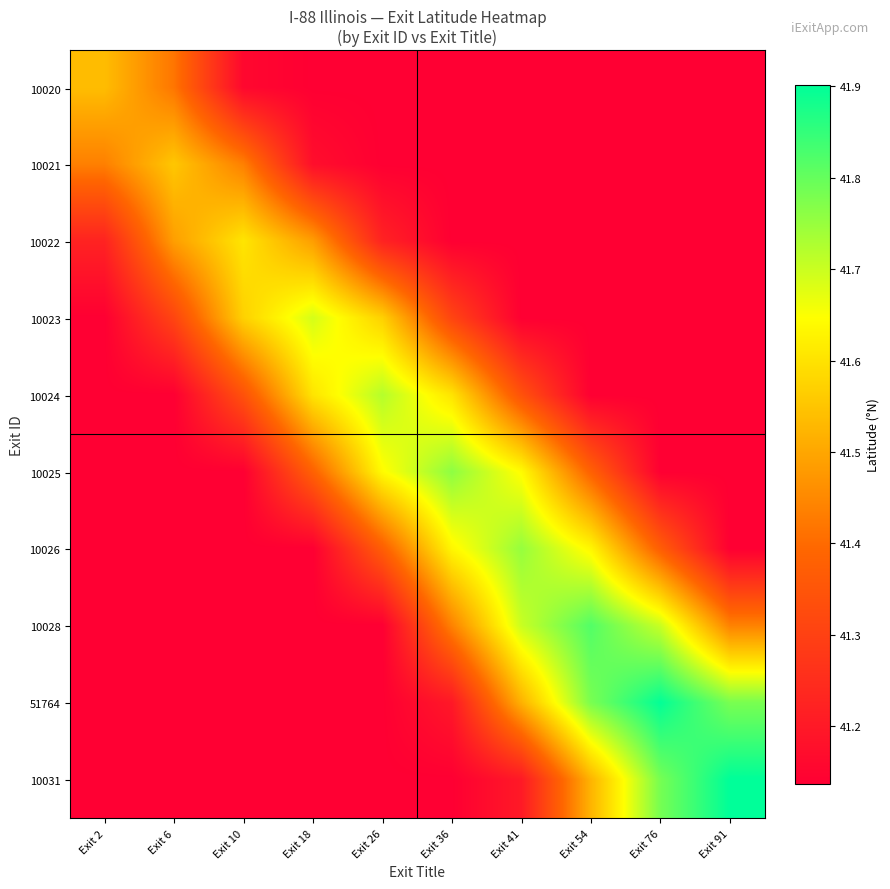

What is the total value across all series at Exit 36?

413.5